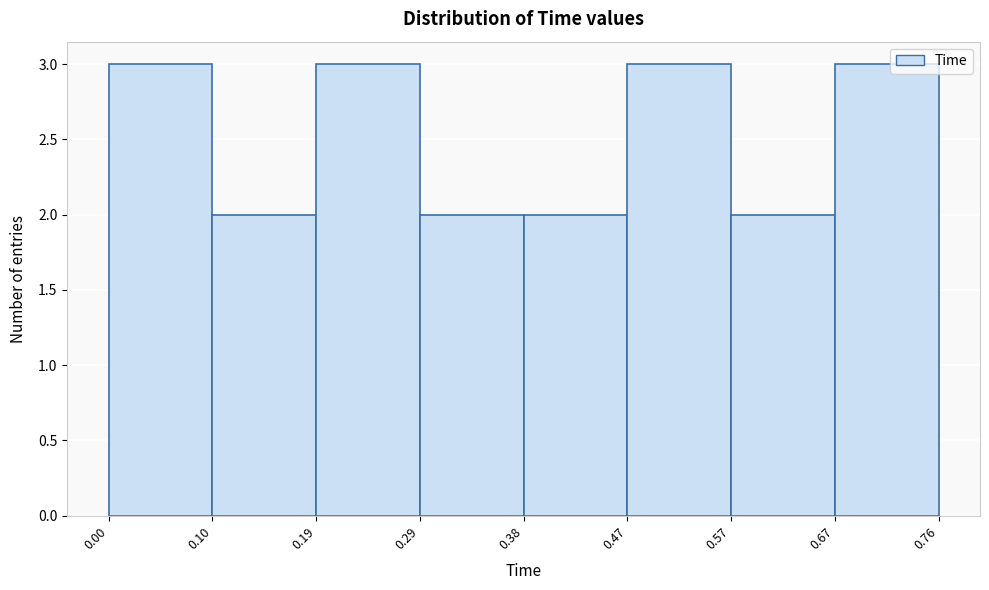

Reading left to right, list every bar in this chart as the range it spans on the x-axis followed by its height. The values are not printed on the chart, so give them approximately, as read against the axis.

0.00 to 0.10: 3
0.10 to 0.19: 2
0.19 to 0.29: 3
0.29 to 0.38: 2
0.38 to 0.47: 2
0.47 to 0.57: 3
0.57 to 0.67: 2
0.67 to 0.76: 3